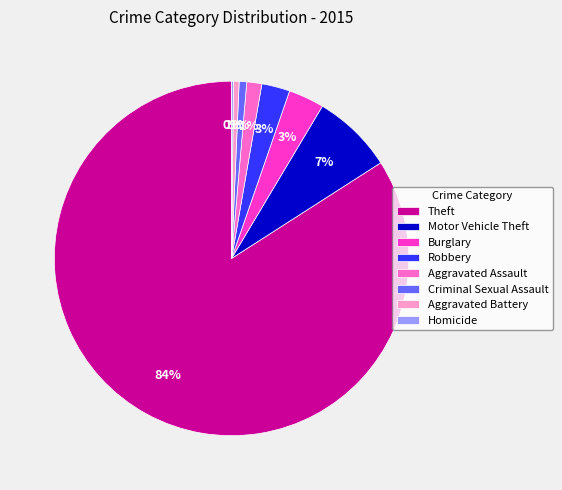

Combined, do Motor Vehicle Theft and Theft account for over 50%?

Yes